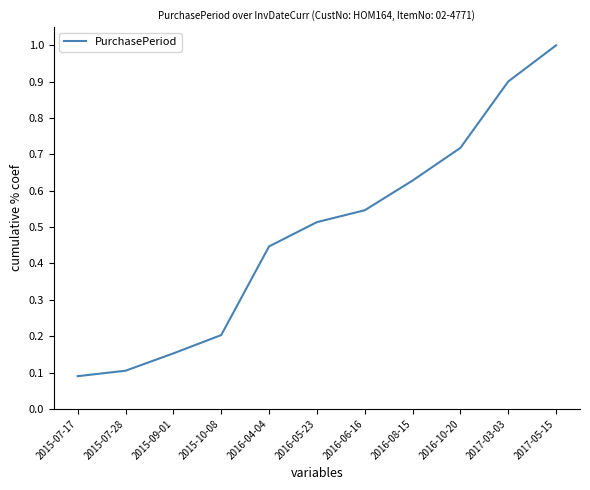

How many lines are shown in the chart?

1